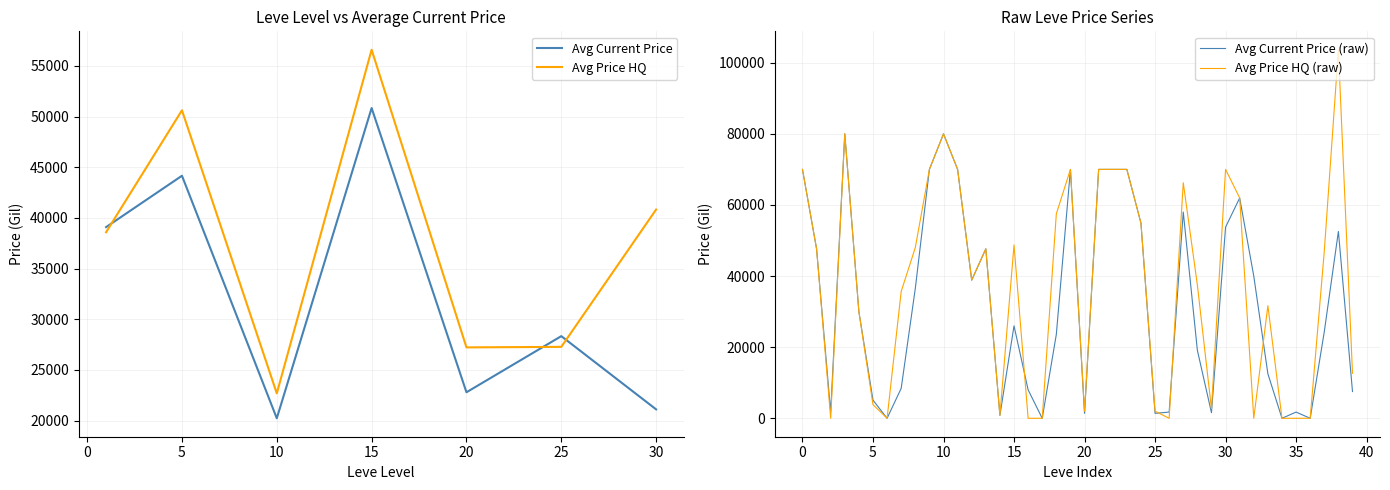

Reading right to left, transcribe all the data shown in this chart.

Avg Current Price: 7524.1	52558.7	24350.0	0.0	1750.0	0.0	12519.2	40000.0	61970.2	53761.2	1579.7	19133.5	58010.8	1750.0	1392.2	54905.0	70008.0	70007.0	70007.0	1392.2	70007.0	23604.8	0.0	8000.0	26001.6	837.9	47670.0	38857.9	70007.0	80004.0	70007.0	36502.8	8427.0	0.0	5113.9	30000.0	80010.0	1750.0	47670.0	70002.0
Avg Price HQ: 12650.0	103652.5	47000.0	0.0	0.0	0.0	31666.3	0.0	61970.2	70015.0	2666.8	37509.0	66263.5	0.0	1997.6	54905.0	70008.0	70007.0	70007.0	1997.6	70007.0	57504.5	0.0	0.0	48754.5	834.0	47670.0	38857.9	70007.0	80004.0	70007.0	48002.7	35670.3	0.0	3840.0	30000.0	80010.0	0.0	47670.0	70002.0